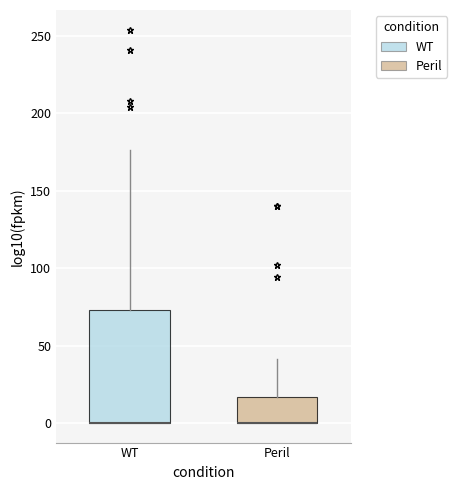

Comparing the boxes themselves (not the whiskers), which one is the tallest?

WT